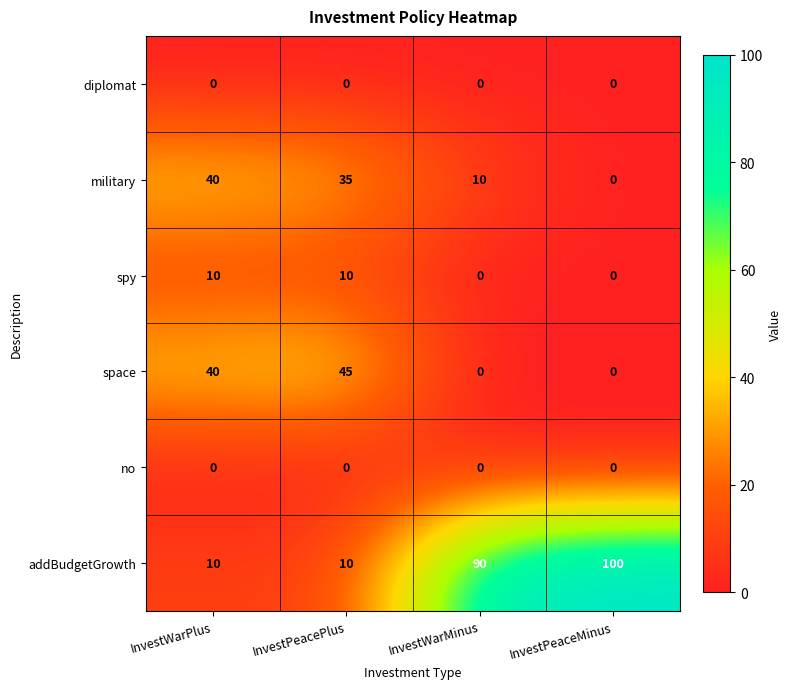

The value of addBudgetGrowth at InvestWarMinus is 53. True or false?

False